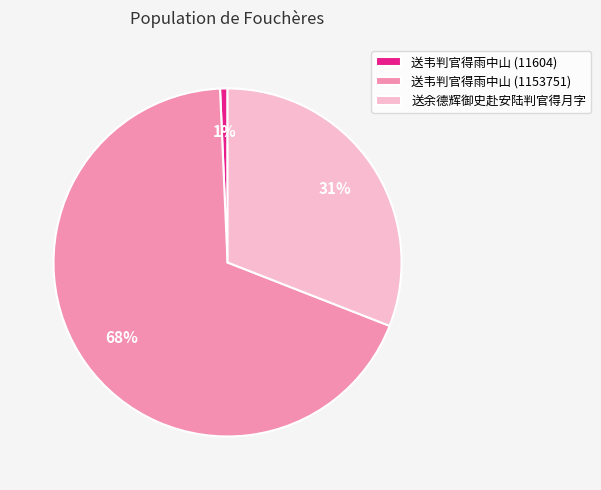

Does 送韦判官得雨中山 (1153751) represent more than half of the total?

Yes